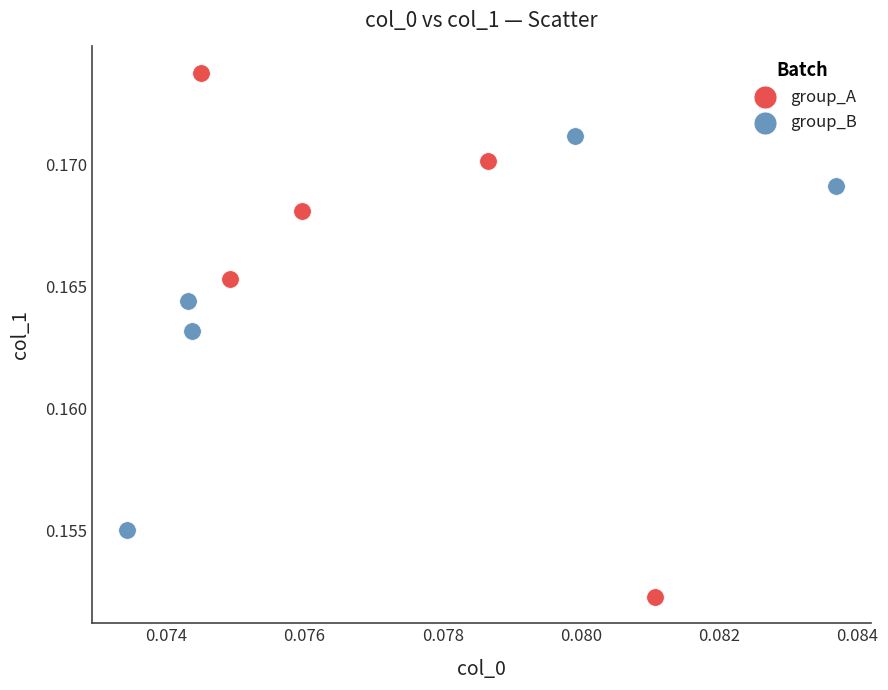

What are all the series names shown in the legend?

group_A, group_B